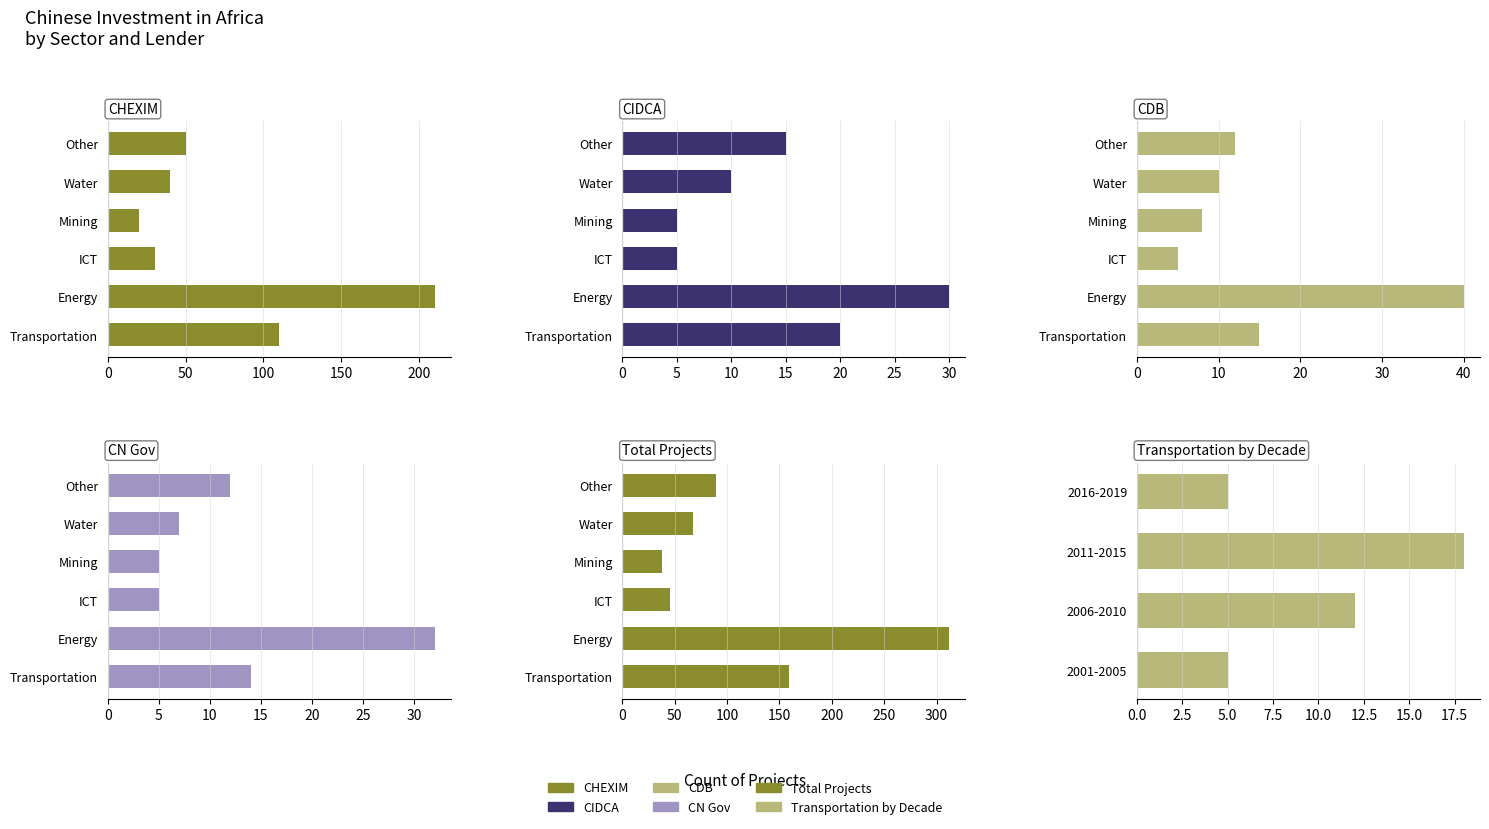

What is the ratio of the value at Other to the value at ICT?

2.0